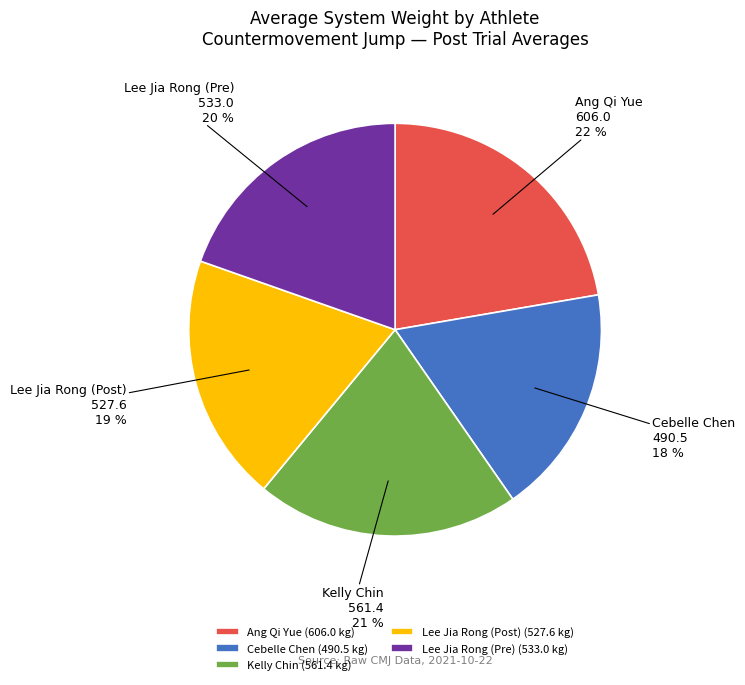

Is it true that Kelly Chin is 21% of the pie?

True